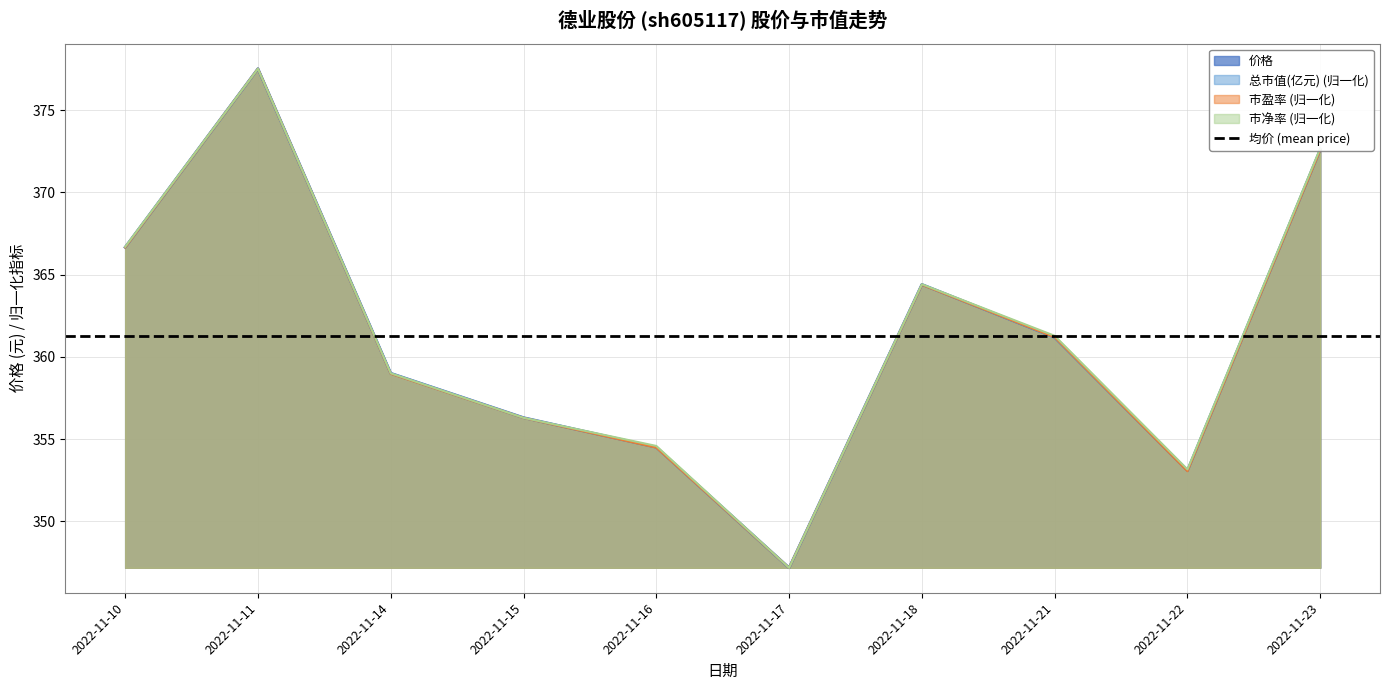

Which series has the largest range (max minus min)?

价格